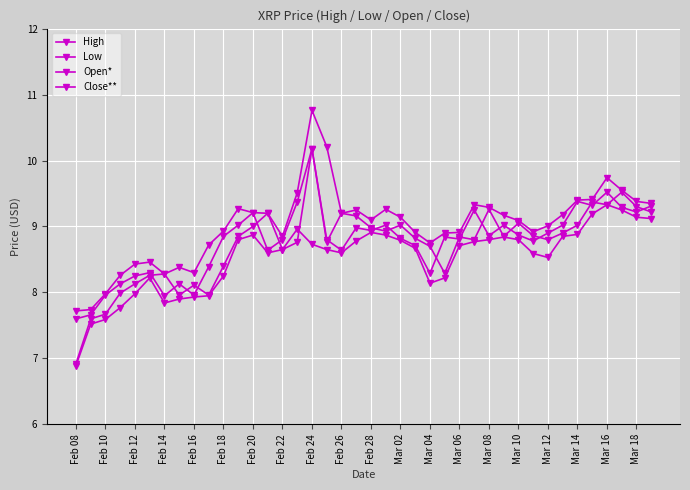

True or false: Low and Close** intersect in this chart.

False